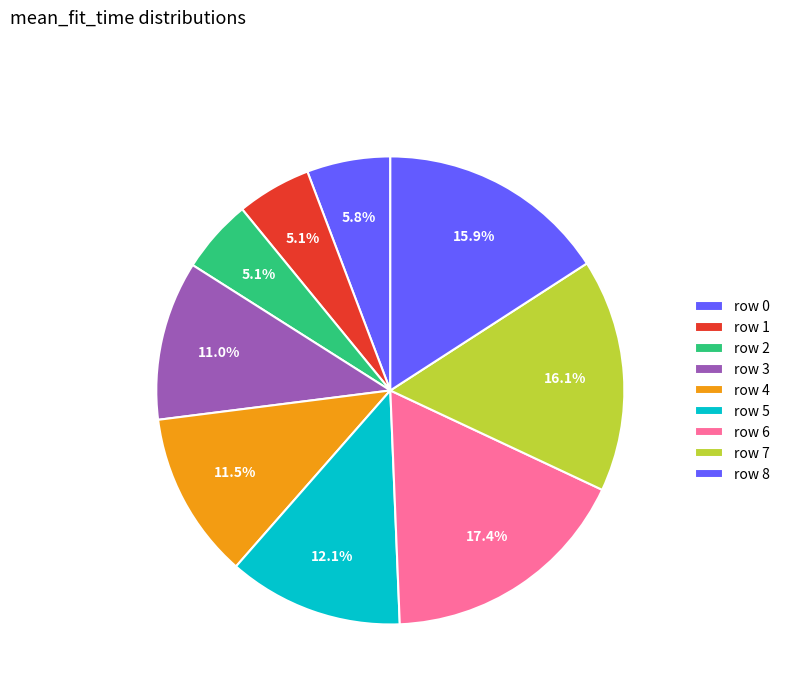

Count the number of slices in the pie.

9